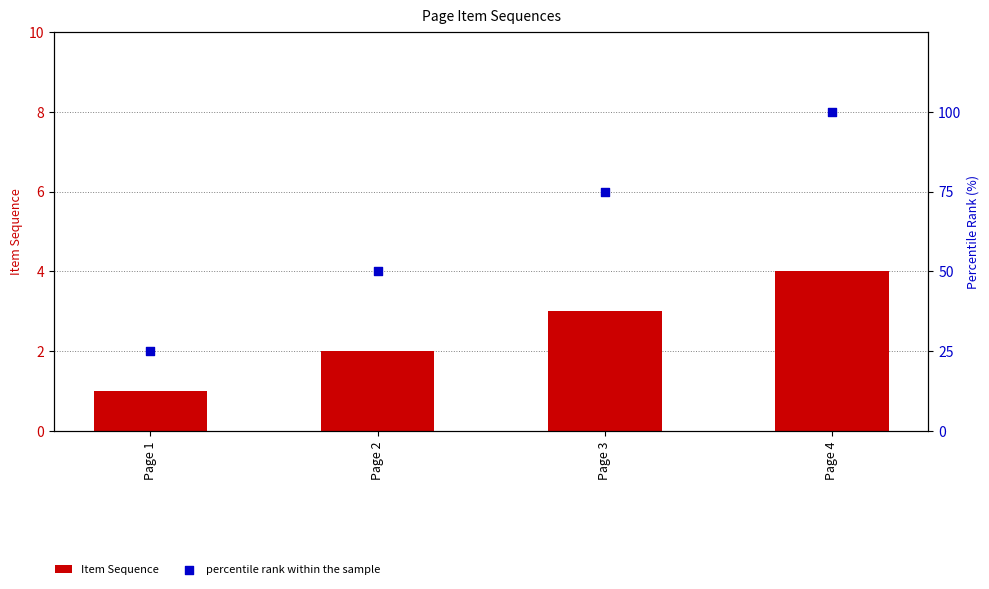

At which category is the sum across all series the highest?

Page 4